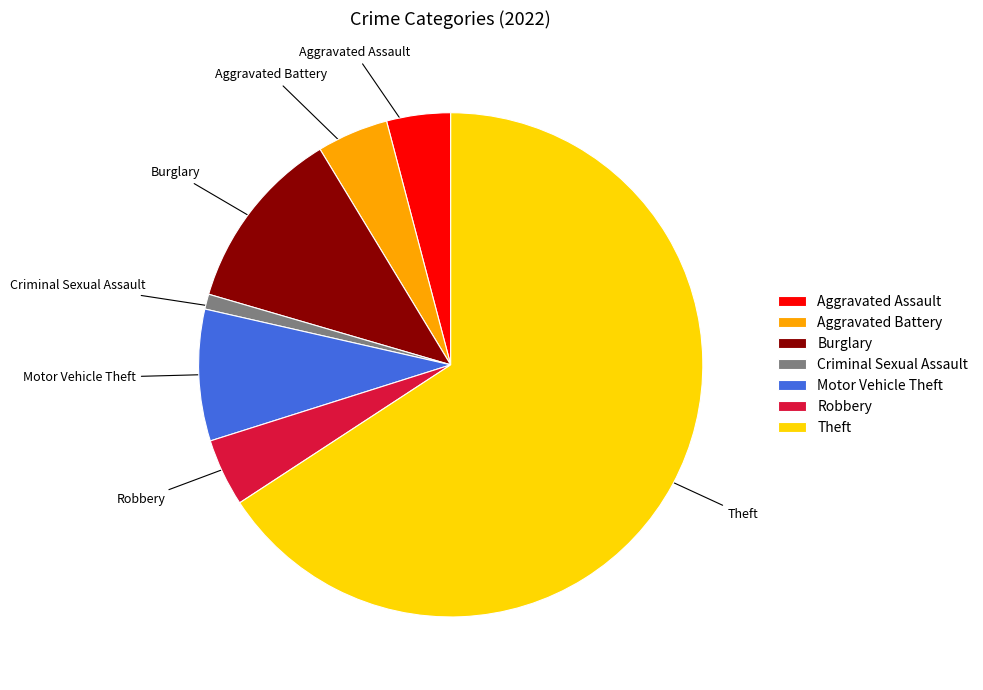

Count the number of slices in the pie.

7